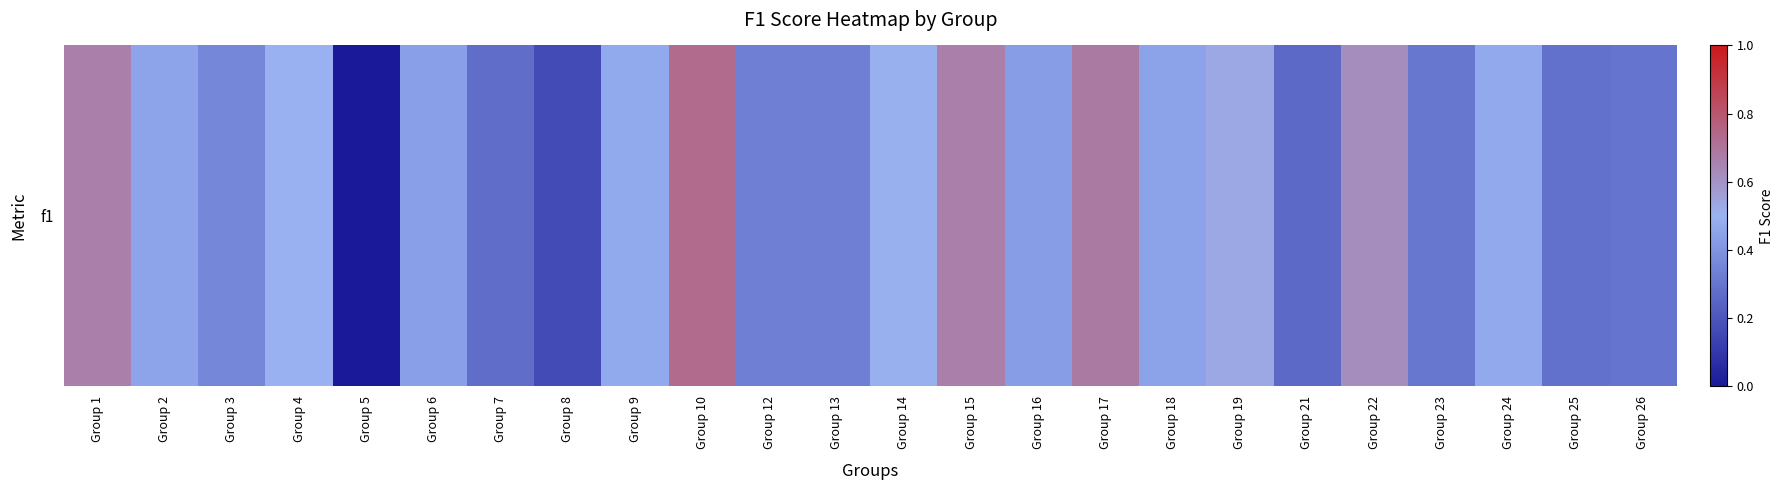

What is the average value?

0.4